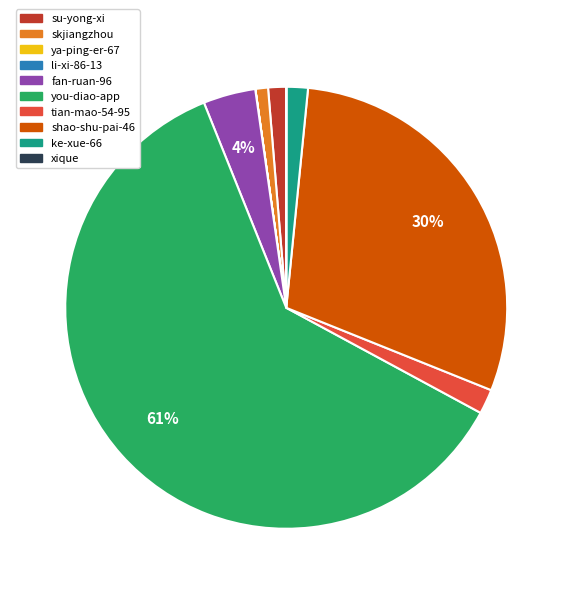

True or false: tian-mao-54-95 accounts for 2% of the total.

True